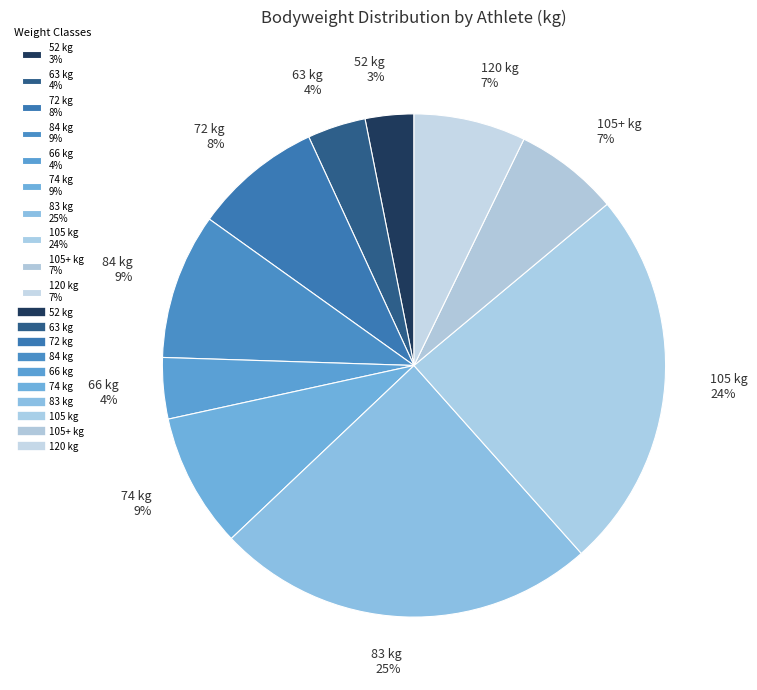

Which has a higher value, 120 kg 7% or 66 kg 4%?

120 kg 7%